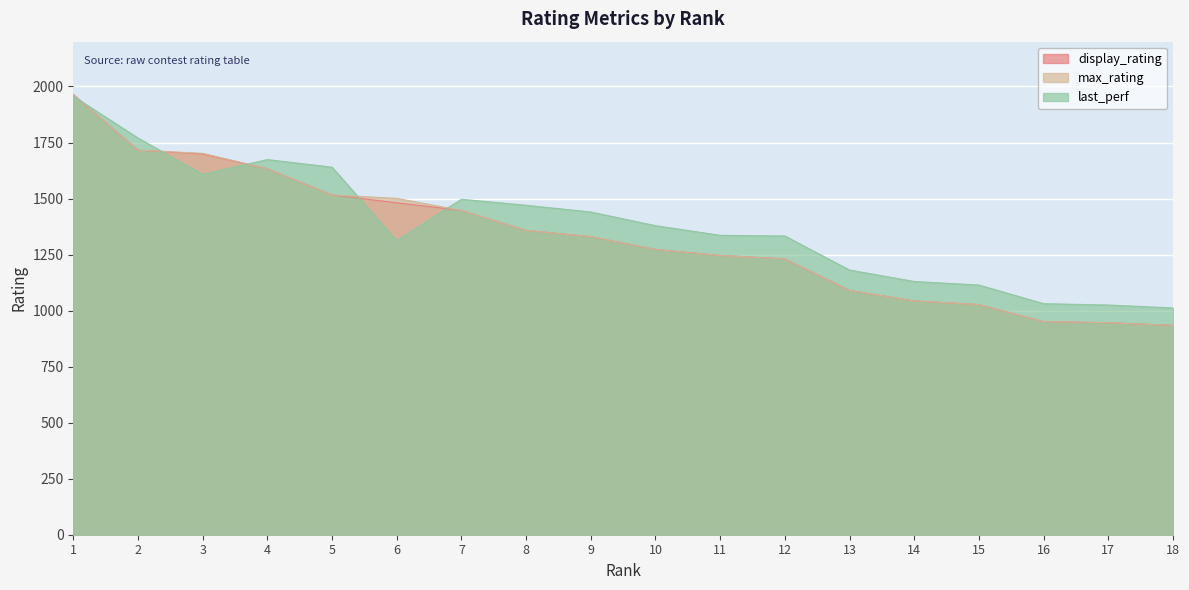

Reading left to right, list all the values displayed in this chart.

display_rating: 1964	1716	1699	1633	1516	1481	1447	1358	1330	1273	1246	1231	1090	1043	1027	951	946	934
max_rating: 1964	1716	1702	1633	1516	1501	1447	1358	1330	1273	1246	1231	1090	1043	1027	951	946	934
last_perf: 1957	1770	1608	1674	1640	1312	1497	1470	1440	1379	1336	1333	1181	1130	1114	1031	1025	1012